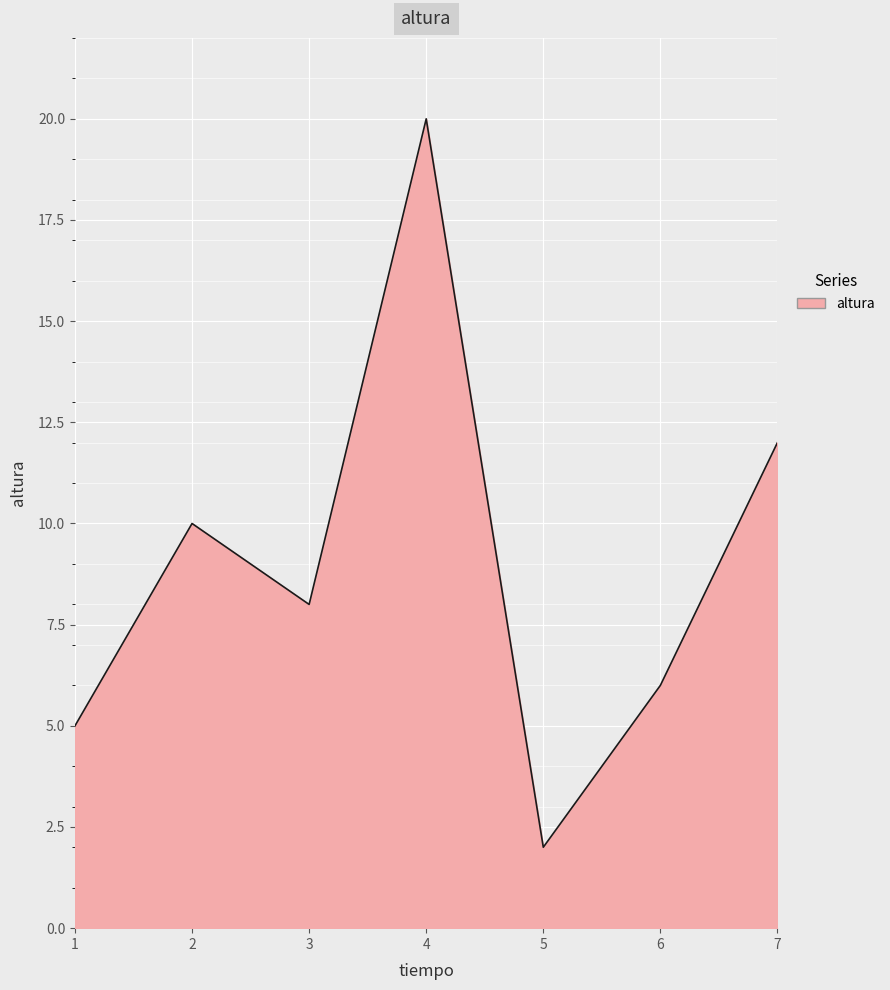

How many distinct data groups are displayed?

1